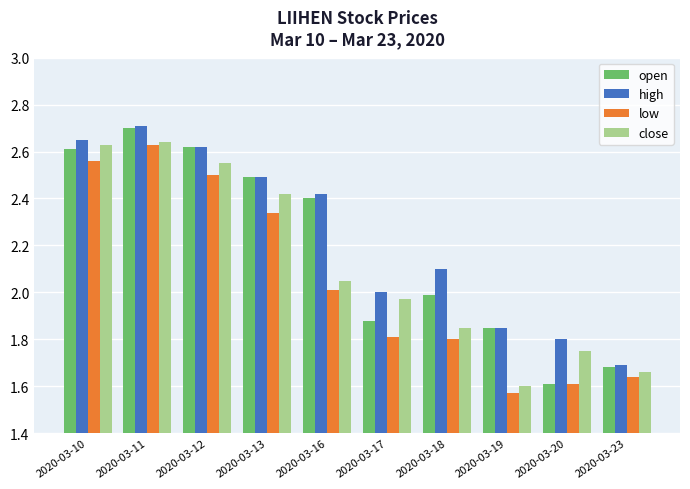

At which category is the sum across all series the highest?

2020-03-11